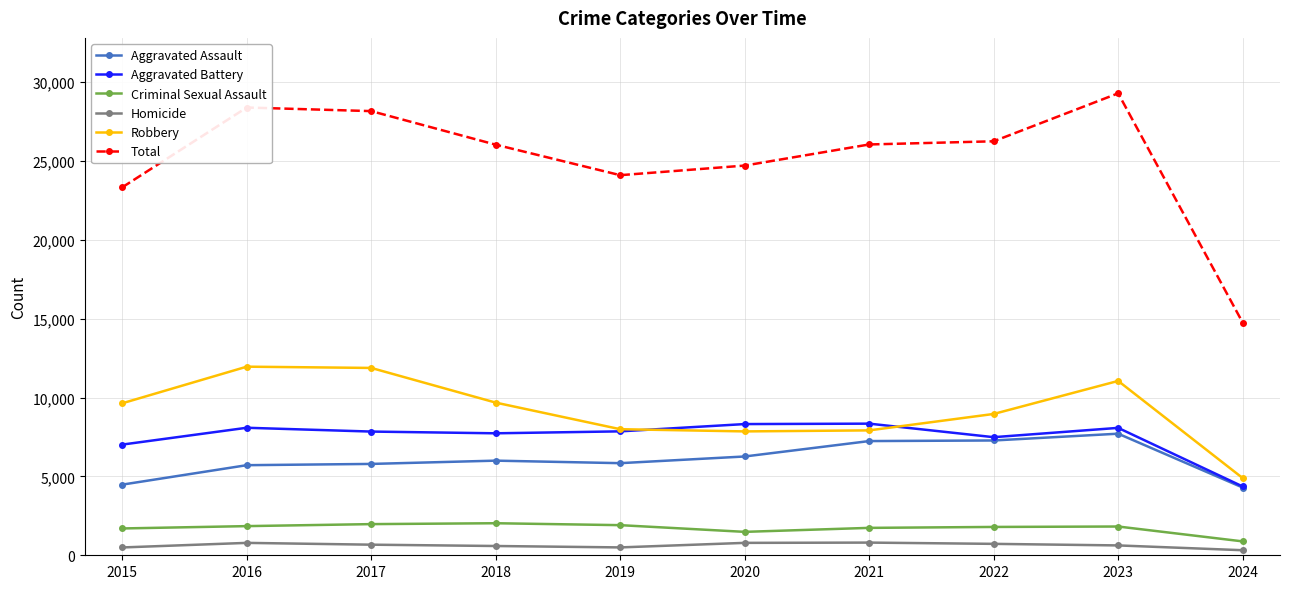

What is the difference between the Aggravated Assault values at 2015 and 2024?

184